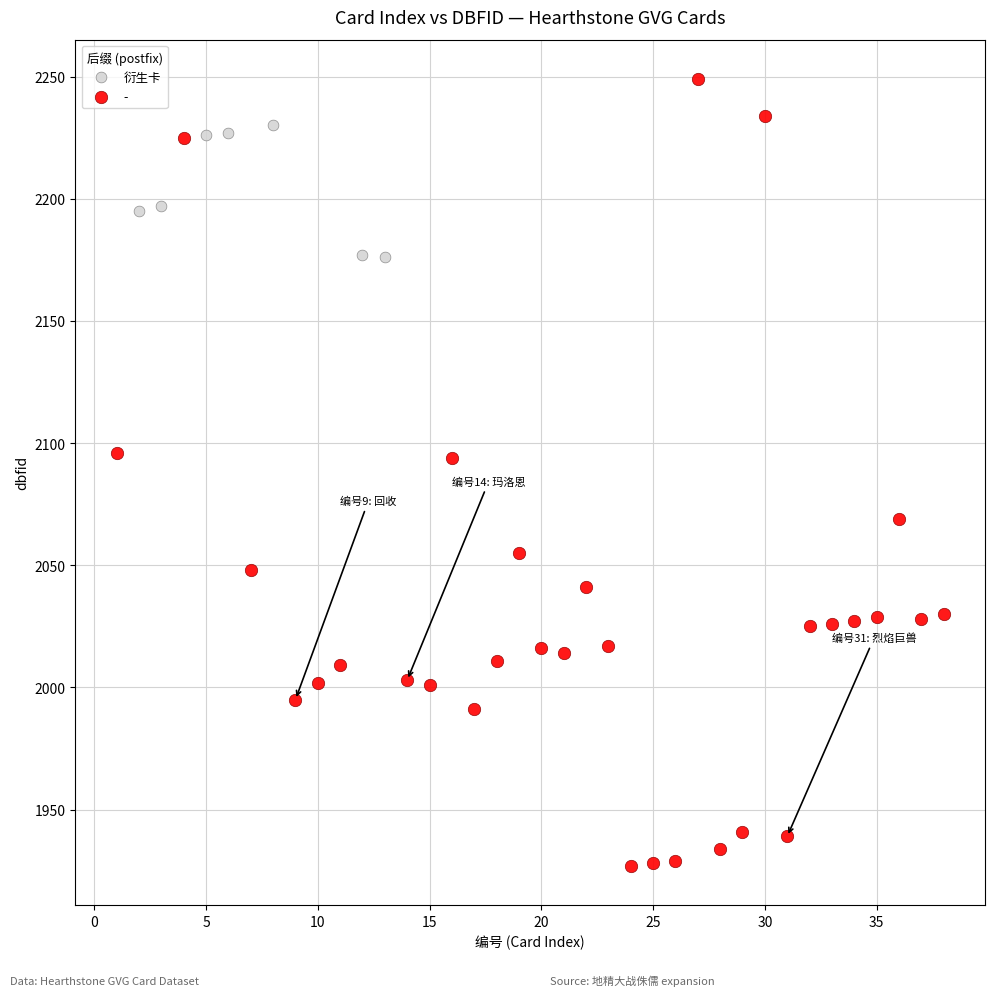

Which series has the largest Y range (max minus min)?

-